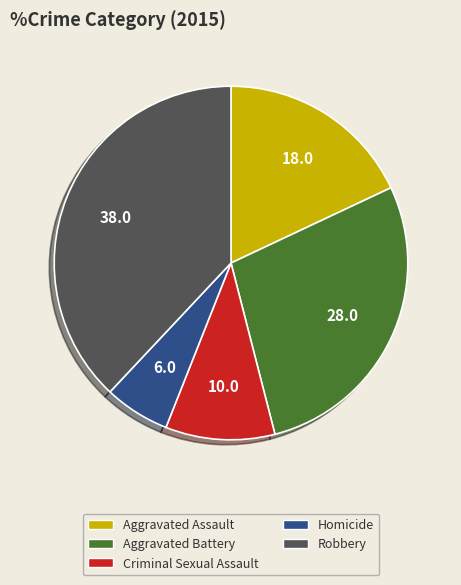

Rank the categories by value from highest to lowest.

Robbery, Aggravated Battery, Aggravated Assault, Criminal Sexual Assault, Homicide